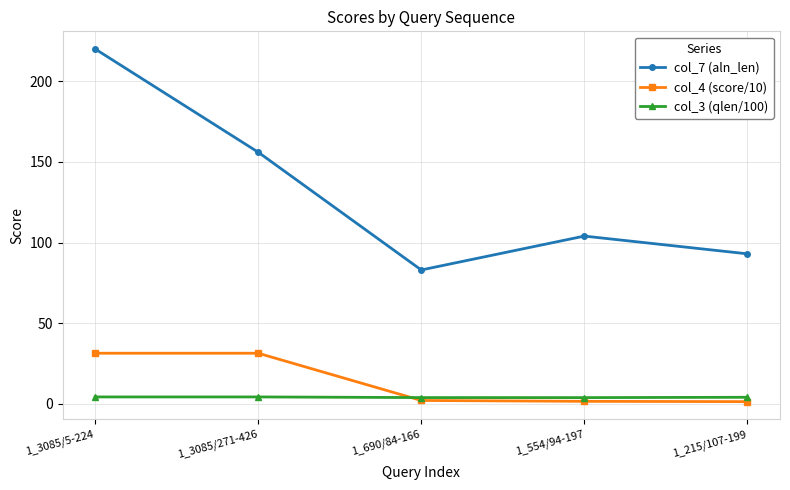

What is the label of the 5th point from the left?

1_215/107-199